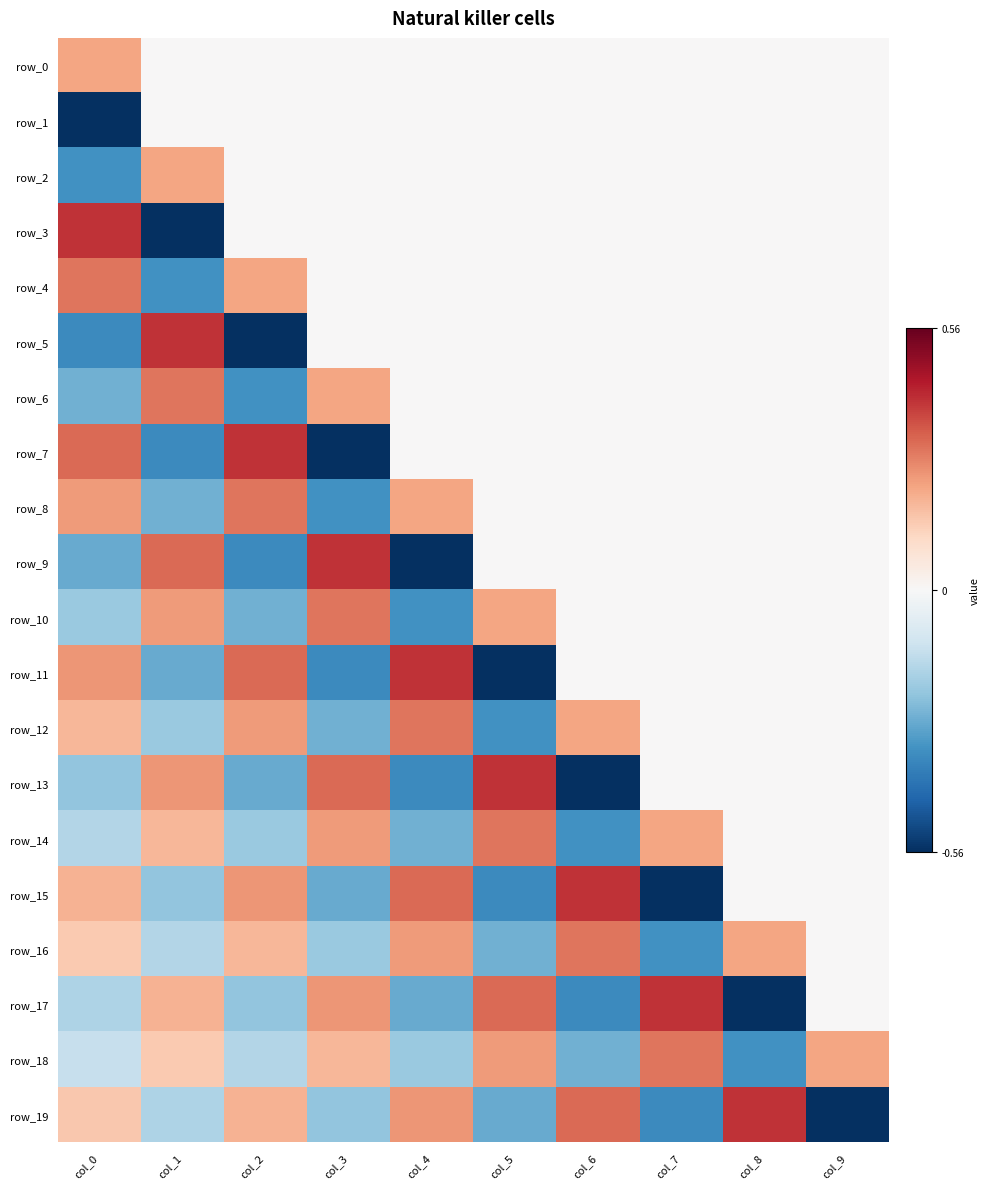

What is the difference between the row_6 values at col_2 and col_0?

0.1